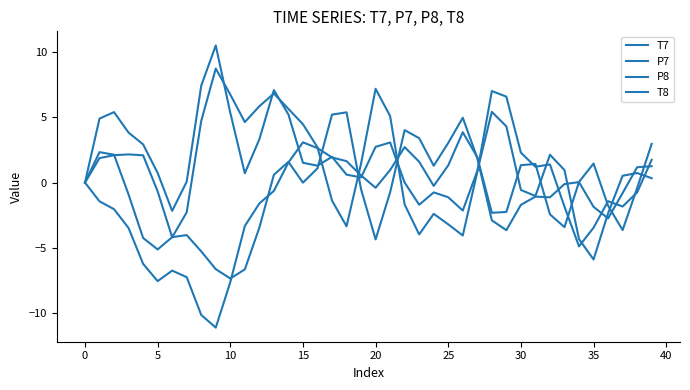

In P7, how many points are lower than both neighbors (excluding endpoints)?

8